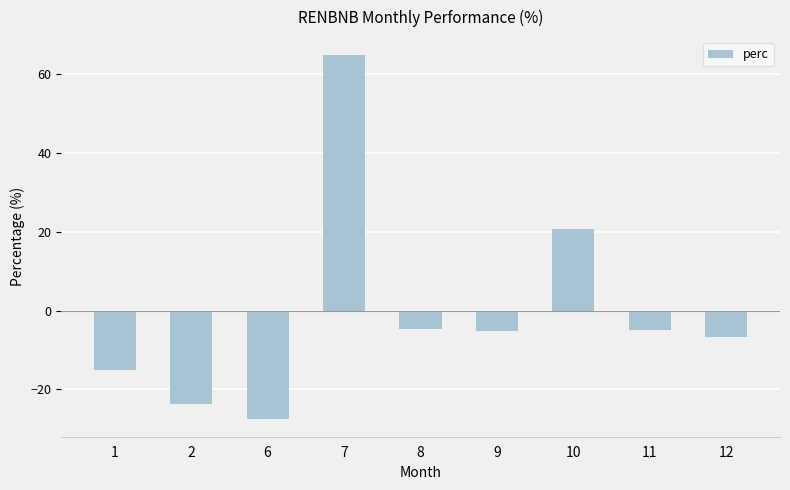

How many distinct data groups are displayed?

1